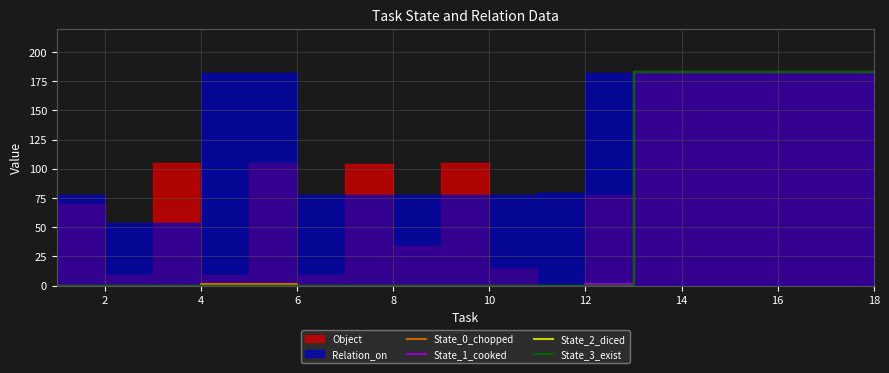

Does the chart display data point markers on the line(s)?

No